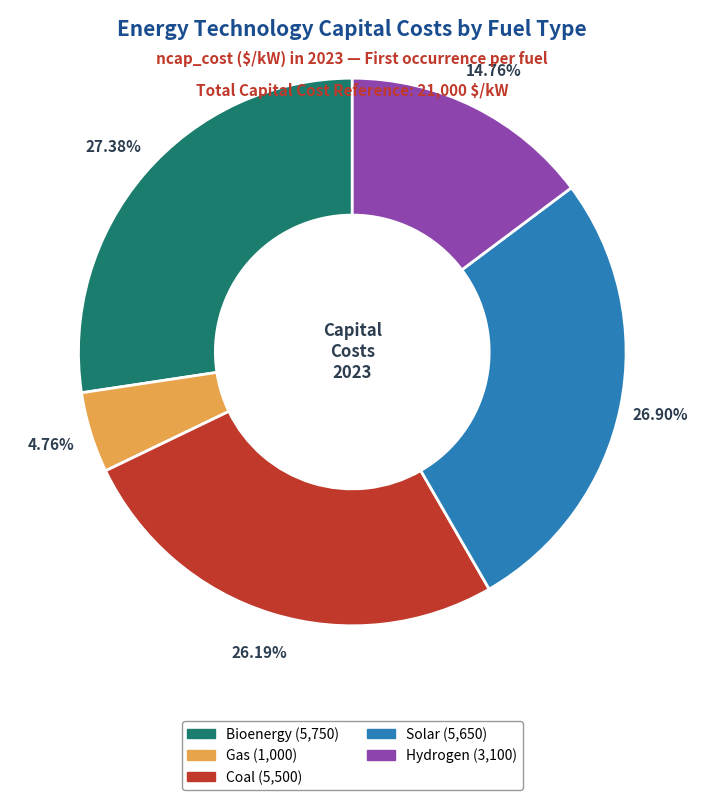

Is there any slice that represents more than half of the pie?

No